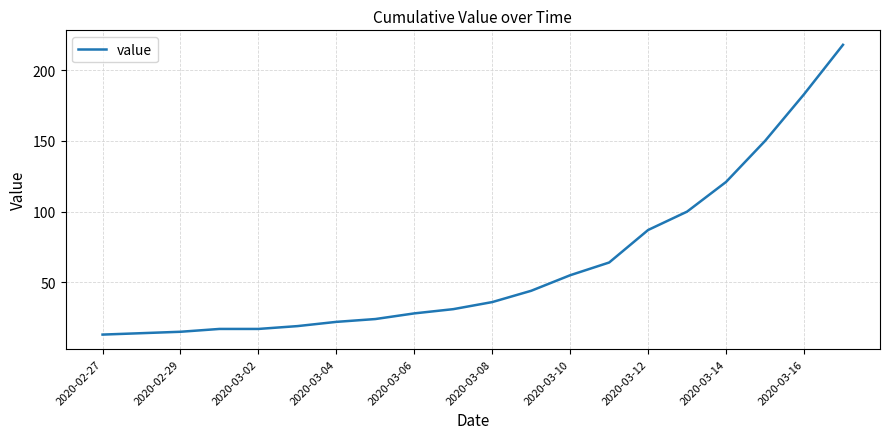

What is the average value?

63